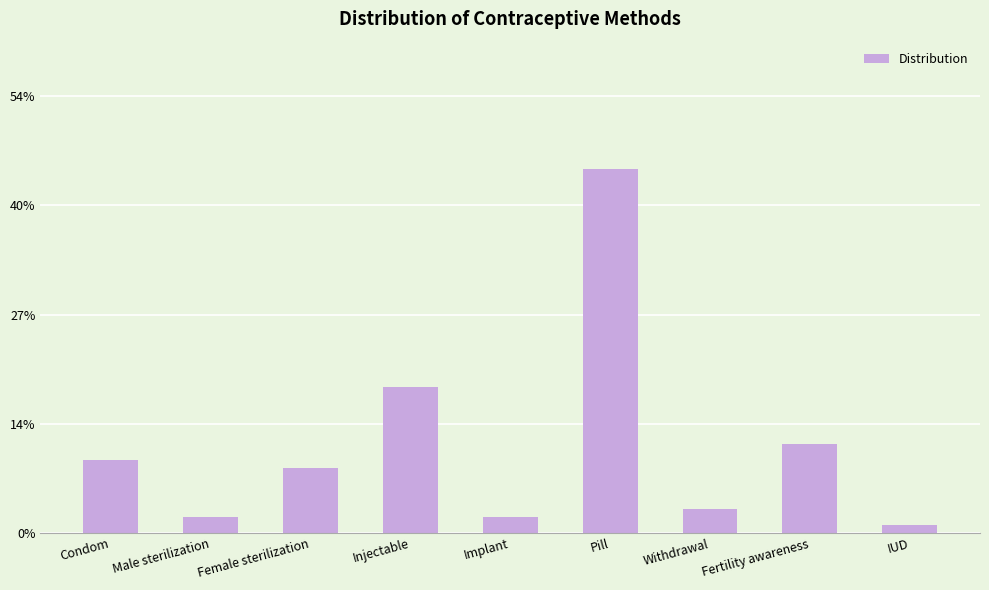

At which category does the chart reach its minimum across all series?

IUD